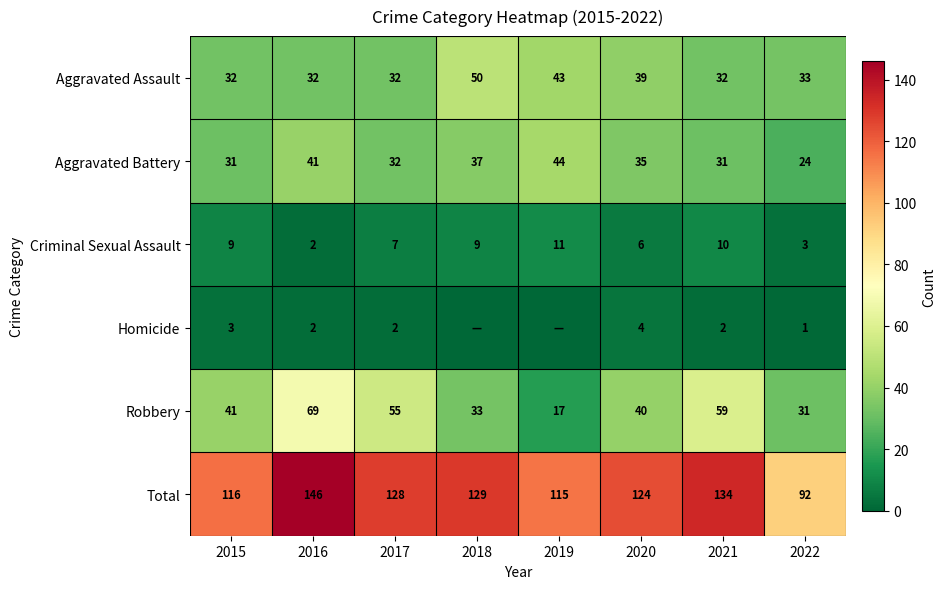

Which label corresponds to the smallest value in the chart?

2018